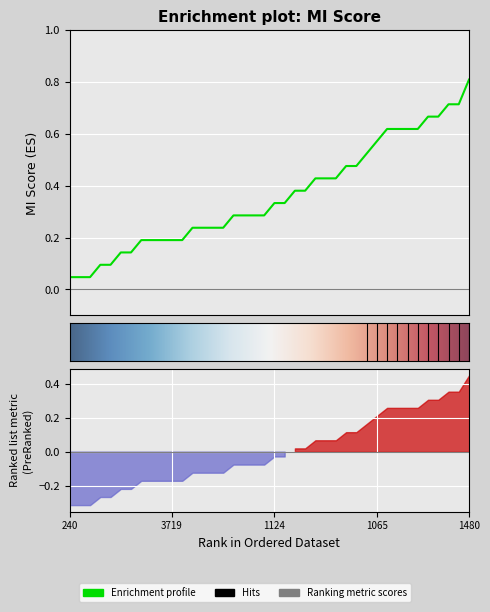

Where is the first local minimum?

3385